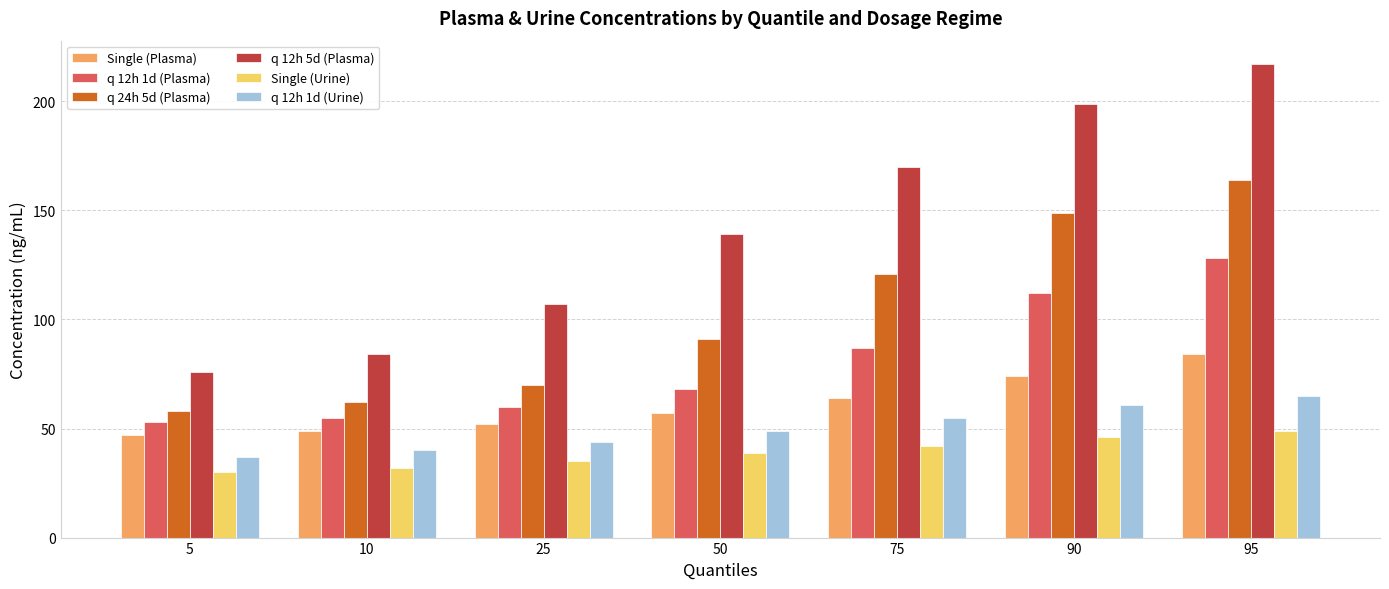

How many bars are there in total?

42